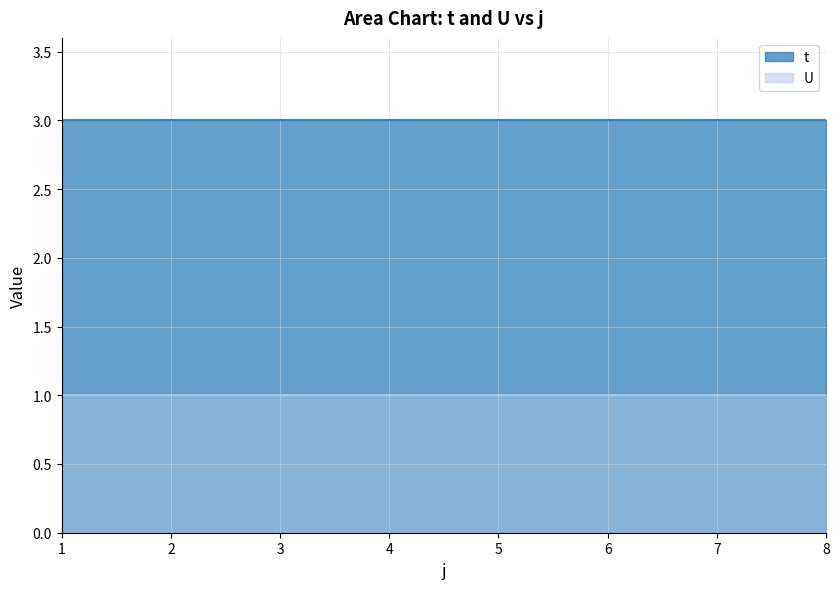

What is the value of the t point at the 6th from the left?

3